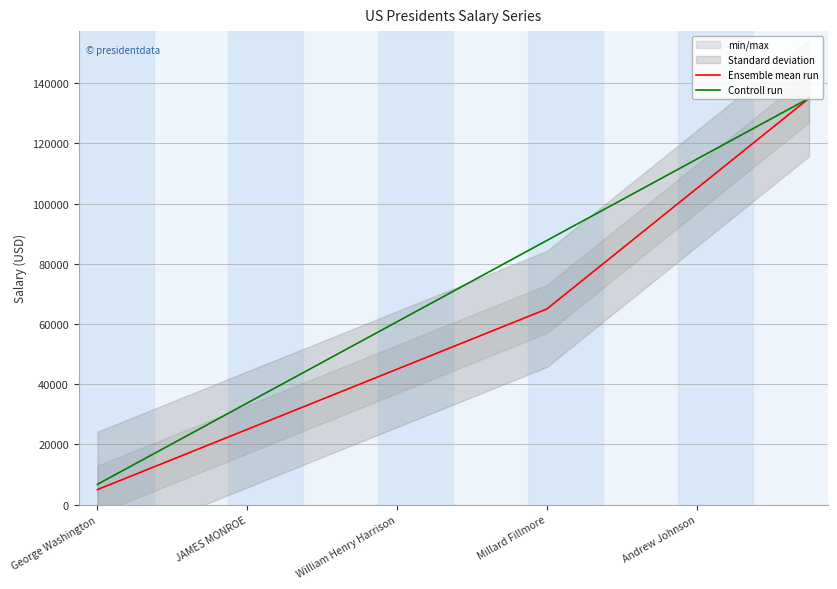

How many lines are shown in the chart?

2